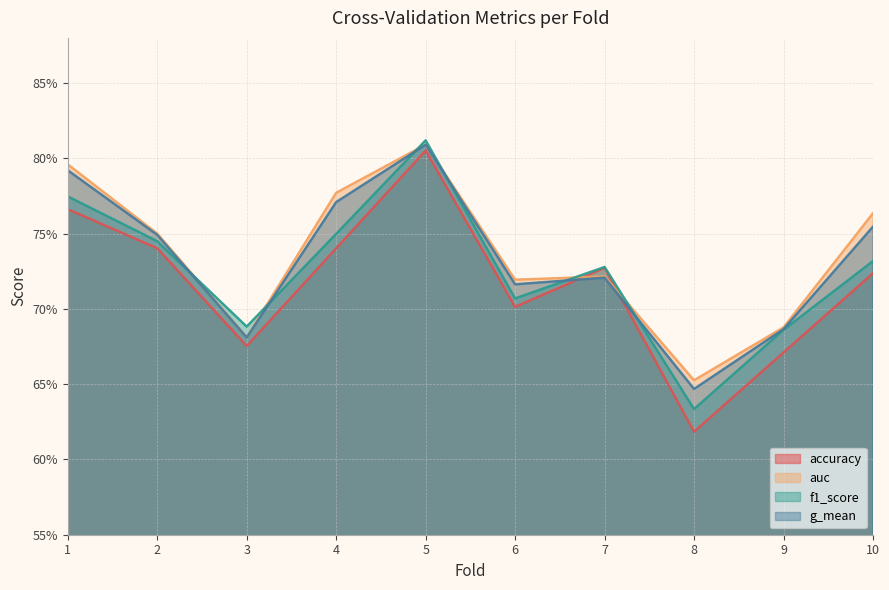

Does the chart display data point markers on the line(s)?

No